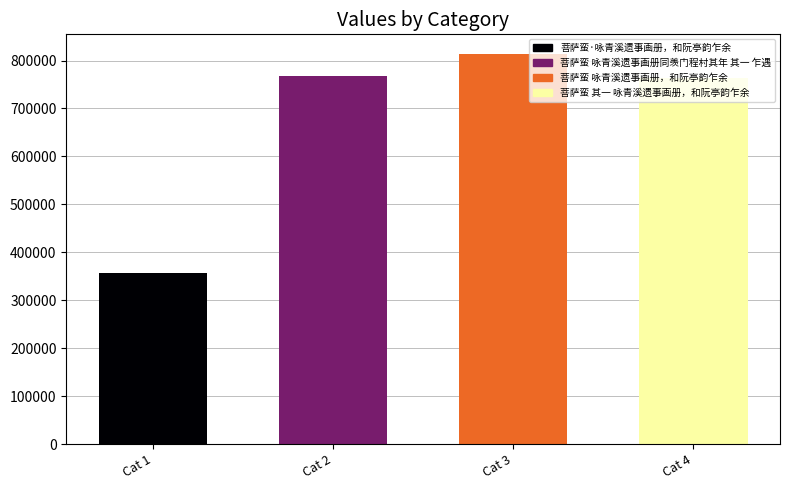

What is the difference between the values at Cat 4 and Cat 3?

49993